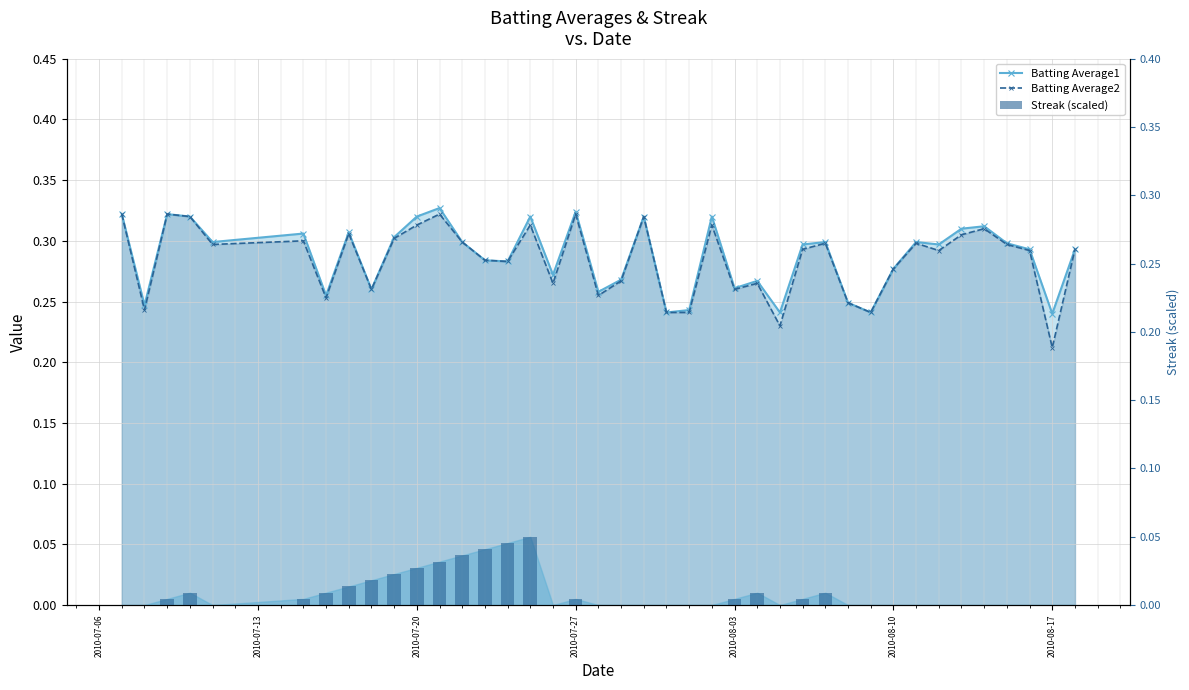

True or false: Batting Average2 has a value of 0.1 at 2010-08-10.

False